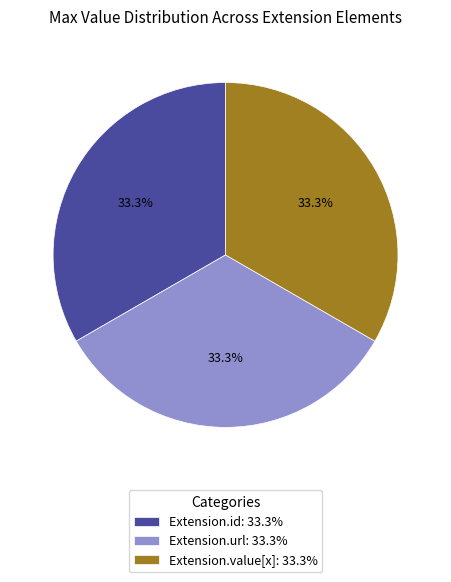

Does Extension.value[x]: 33.3% represent more than half of the total?

No